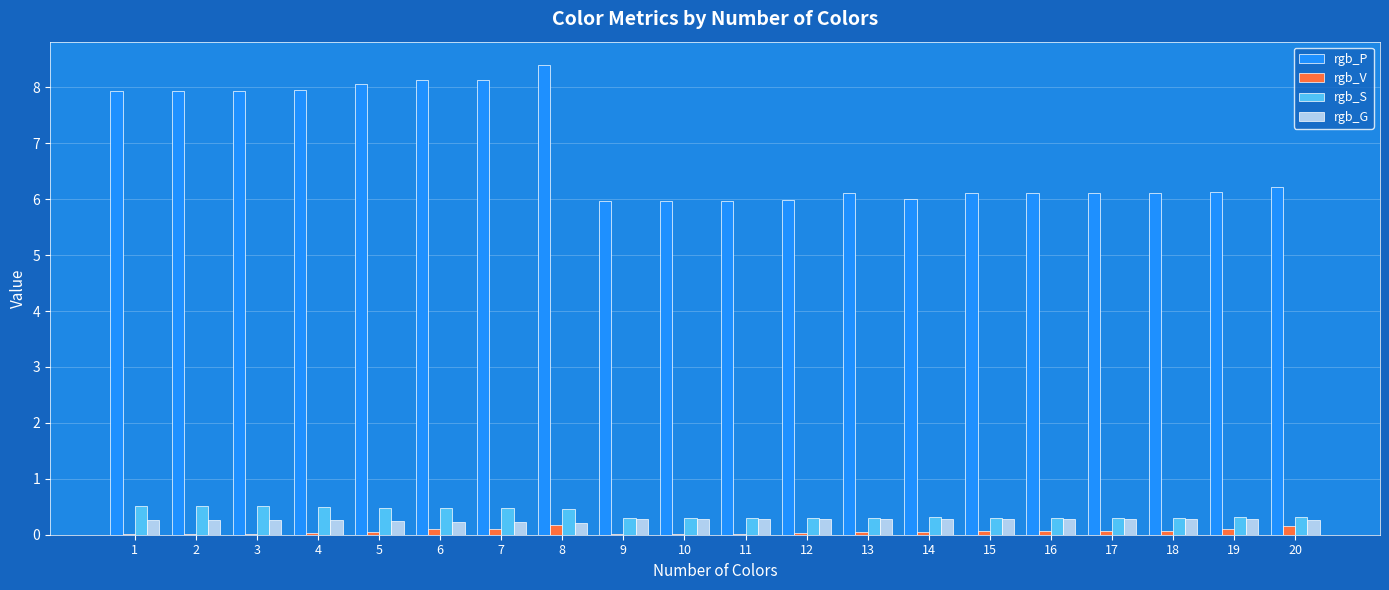

What is the maximum value shown in the chart?

8.4